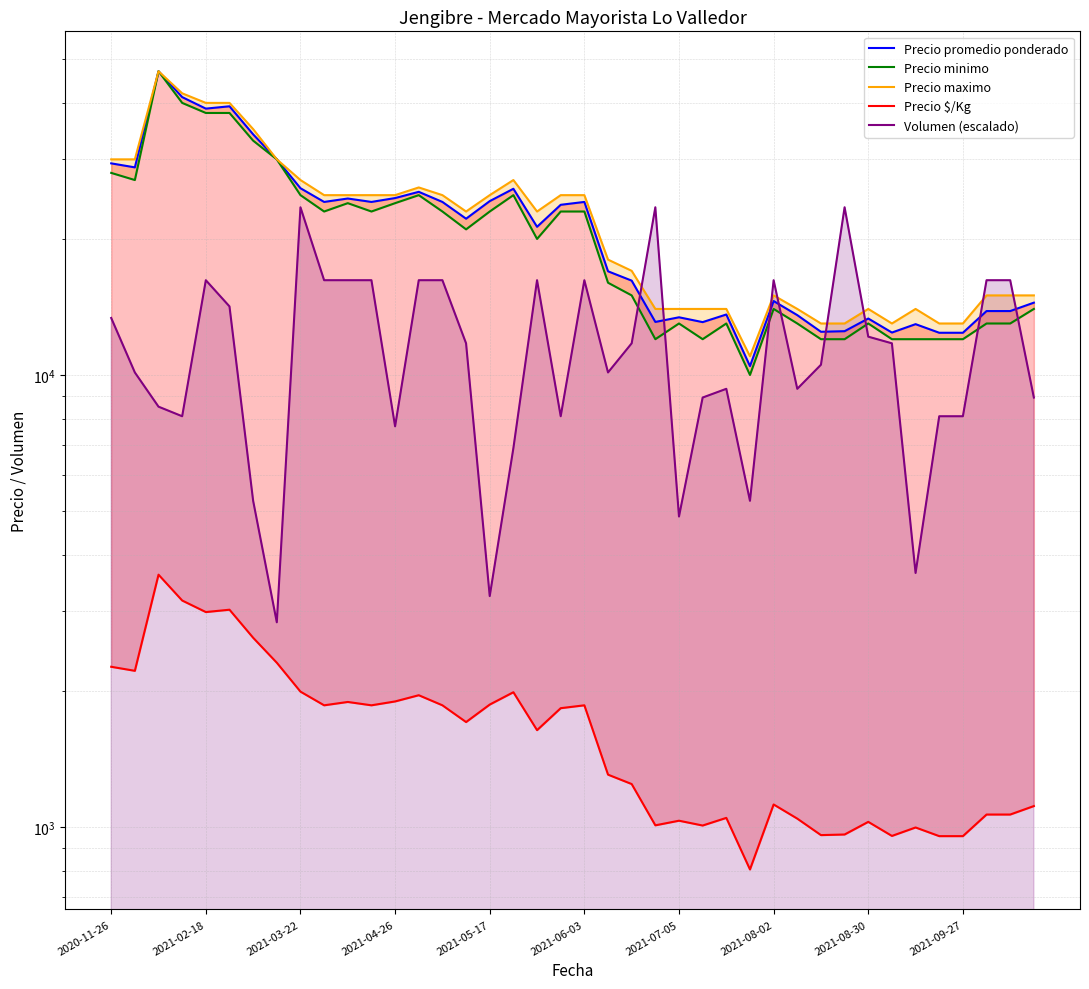

Is it true that Precio minimo equals 8243.2 at 2021-08-02?

False